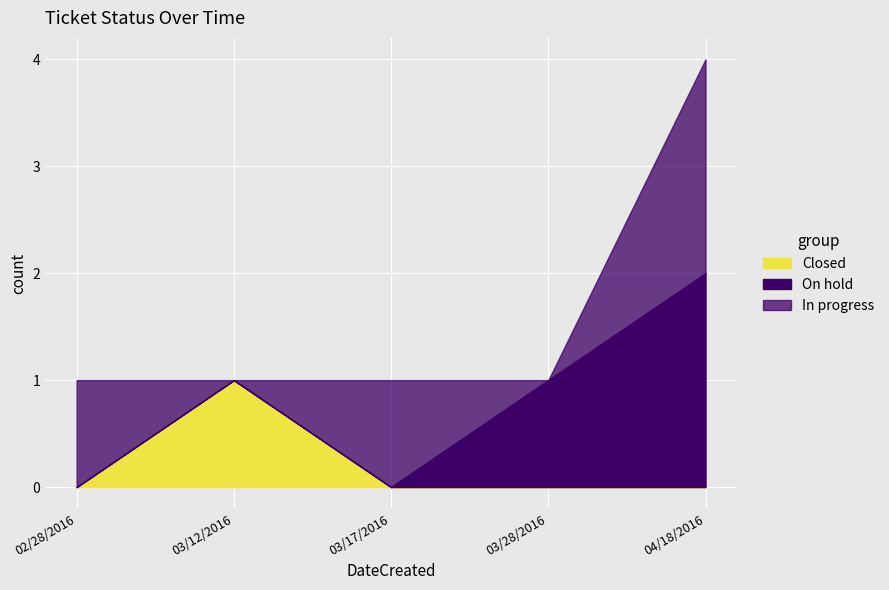

Which category has the highest value in the Closed series?

03/12/2016